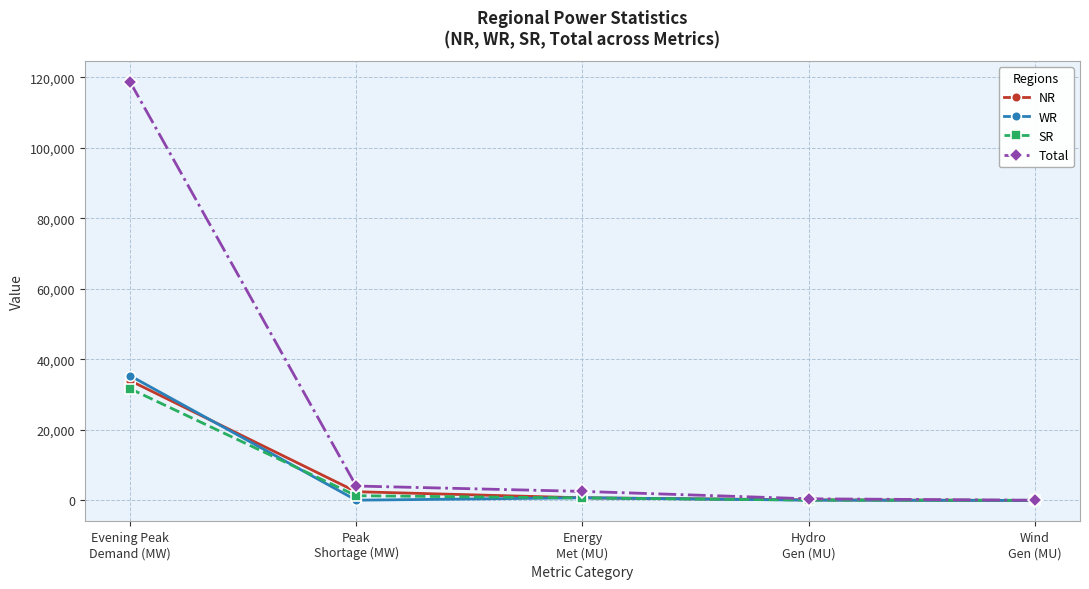

What position from the right is Hydro
Gen (MU)?

2